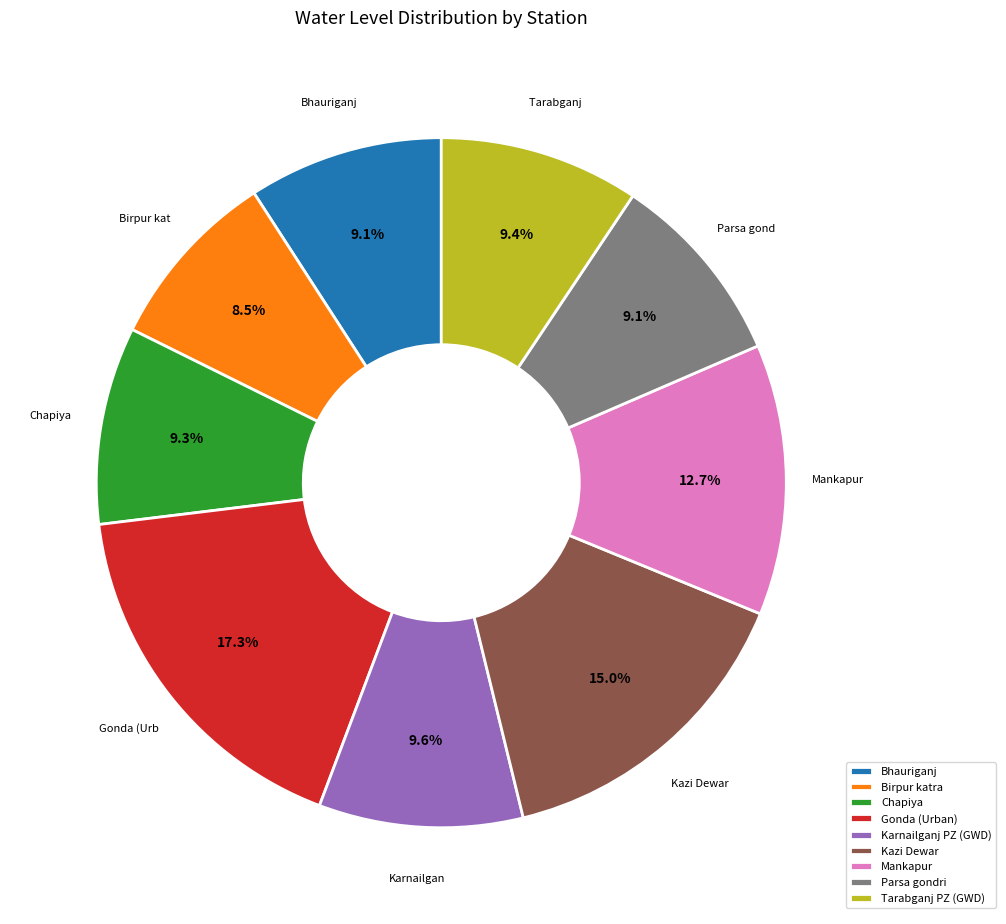

Which slice is the largest?

Gonda (Urban)